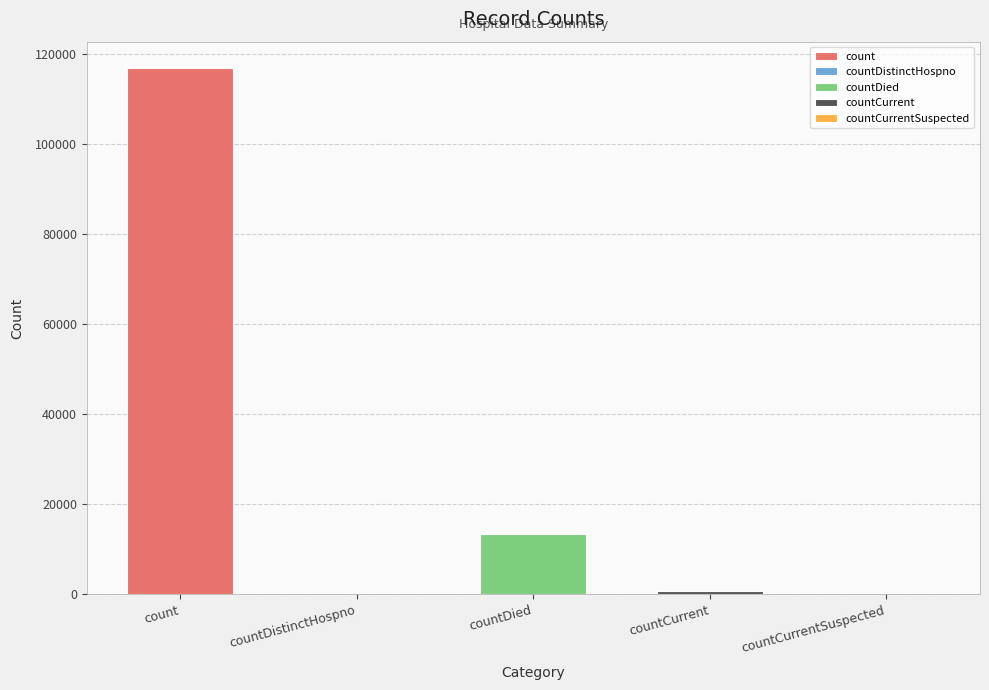

What is the difference between the values at countDistinctHospno and countCurrent?

827